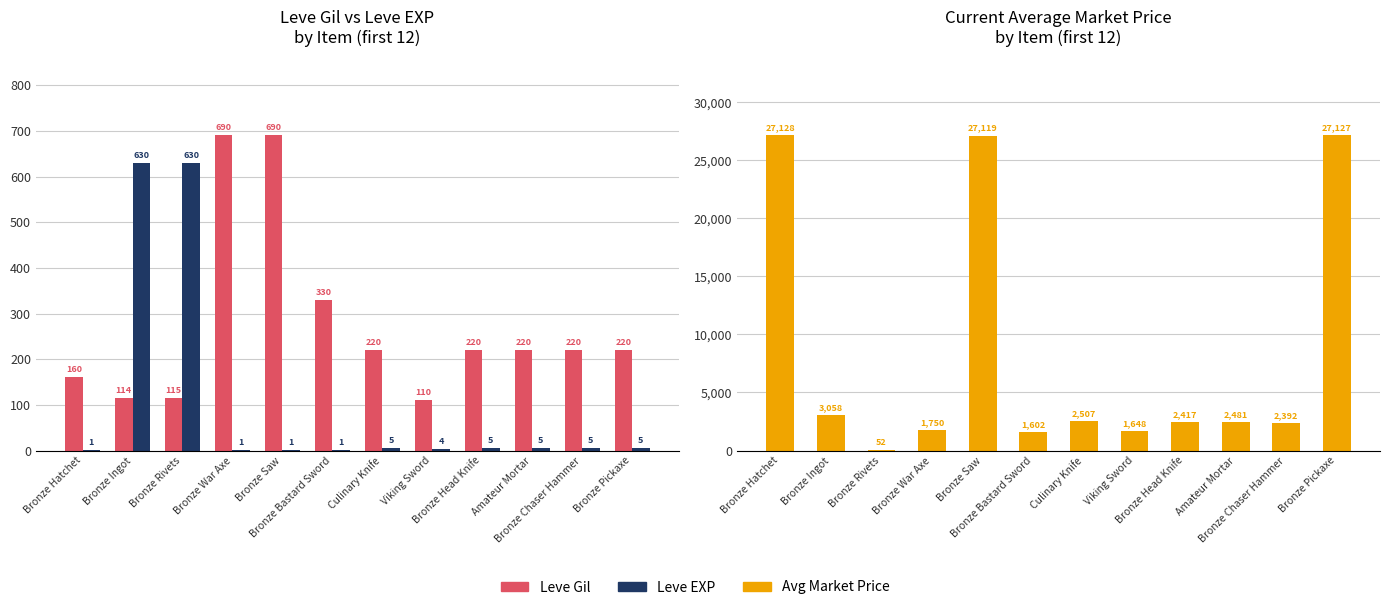

Which series has the largest total across all categories?

Avg Market Price